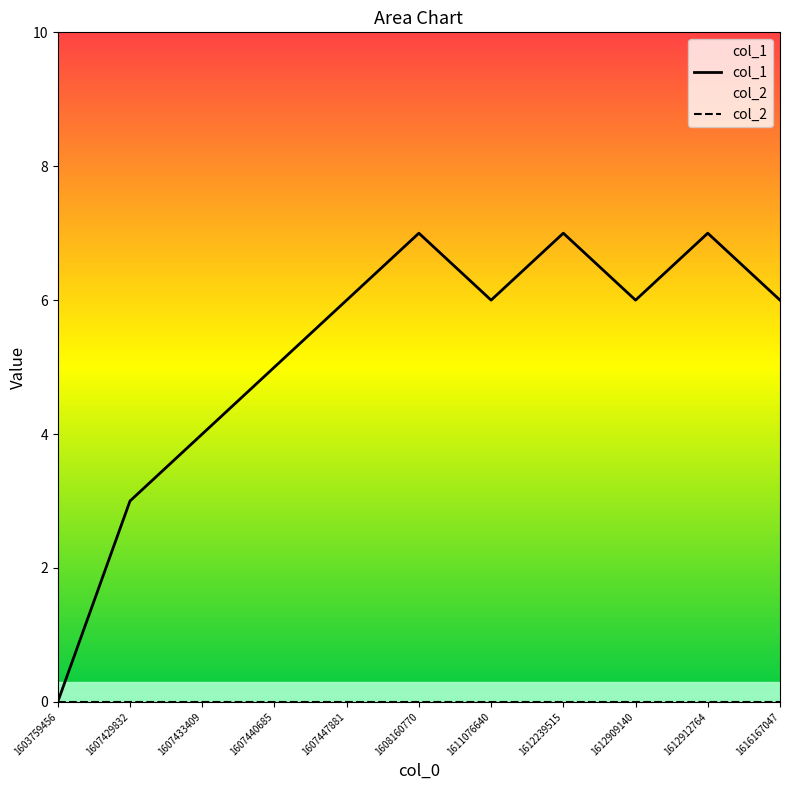

What is the difference between the maximum and second lowest values?

4